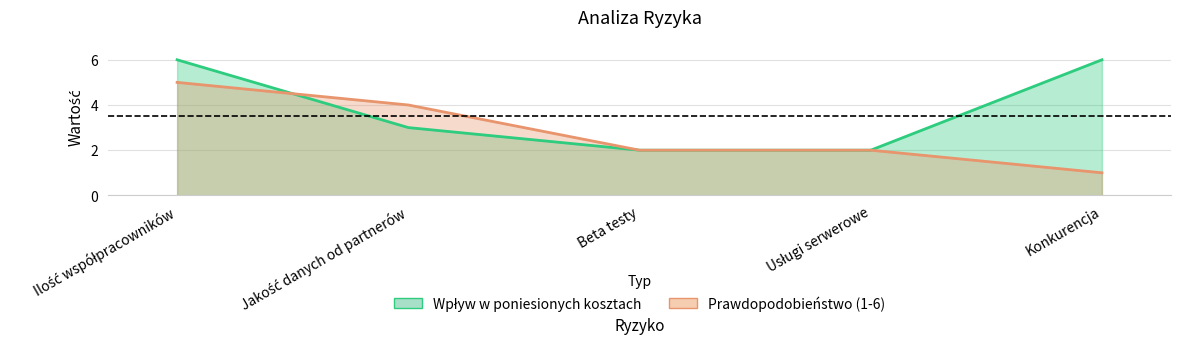

Reading right to left, transcribe all the data shown in this chart.

Wpływ w poniesionych kosztach: 6	2	2	3	6
Prawdopodobieństwo (1-6): 1	2	2	4	5